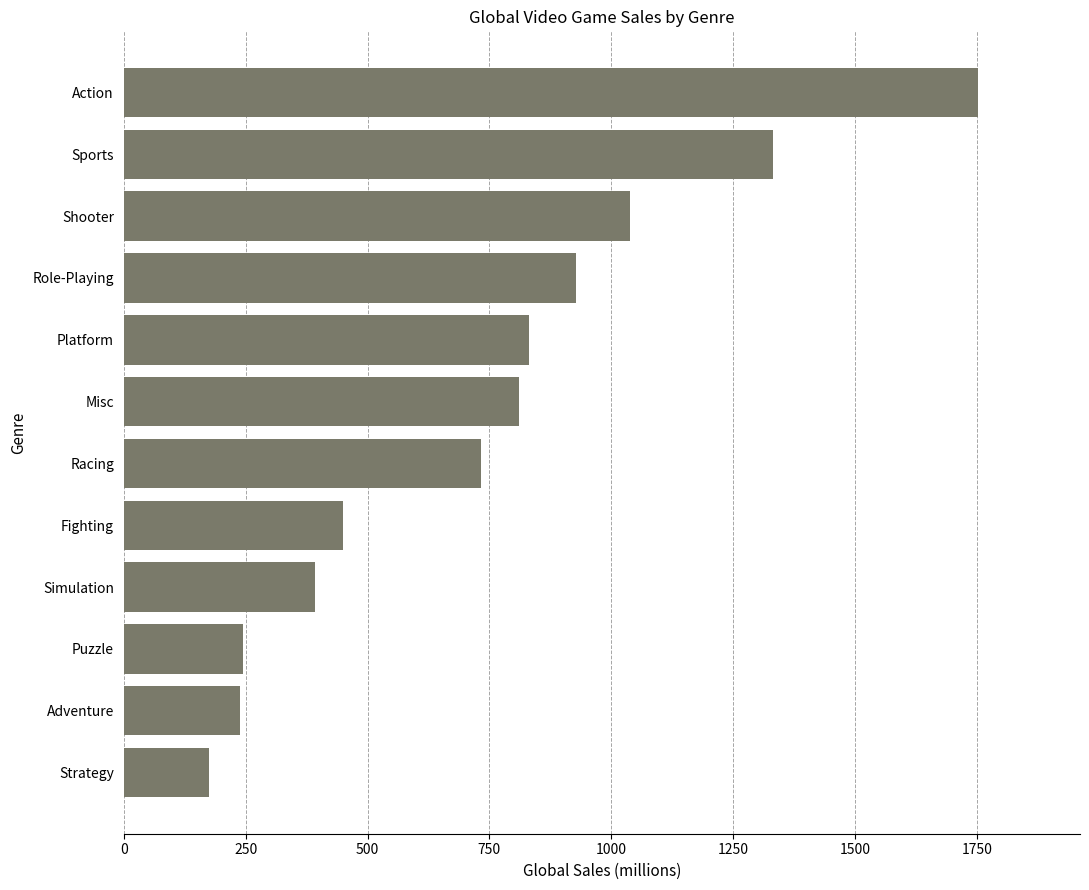

How many bars are there in total?

12